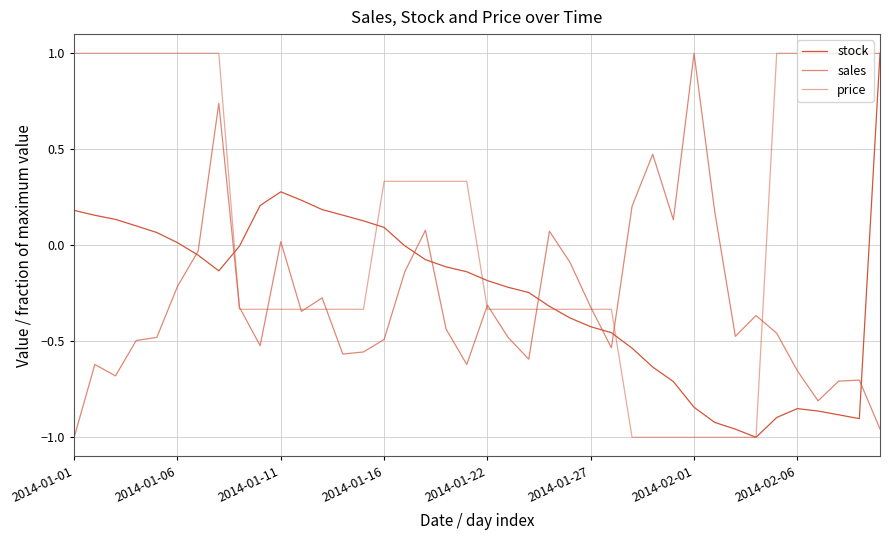

Reading right to left, extract all data points from this chart.

stock: 1.0	-0.9	-0.9	-0.9	-0.9	-0.9	-1.0	-1.0	-0.9	-0.8	-0.7	-0.6	-0.5	-0.5	-0.4	-0.4	-0.3	-0.2	-0.2	-0.2	-0.1	-0.1	-0.1	-0.0	0.1	0.1	0.2	0.2	0.2	0.3	0.2	-0.0	-0.1	-0.1	0.0	0.1	0.1	0.1	0.2	0.2
sales: -1.0	-0.7	-0.7	-0.8	-0.7	-0.5	-0.4	-0.5	0.2	1.0	0.1	0.5	0.2	-0.5	-0.3	-0.1	0.1	-0.6	-0.5	-0.3	-0.6	-0.4	0.1	-0.1	-0.5	-0.6	-0.6	-0.3	-0.3	0.0	-0.5	-0.3	0.7	-0.0	-0.2	-0.5	-0.5	-0.7	-0.6	-1.0
price: 1.0	1.0	1.0	1.0	1.0	1.0	-1.0	-1.0	-1.0	-1.0	-1.0	-1.0	-1.0	-0.3	-0.3	-0.3	-0.3	-0.3	-0.3	-0.3	0.3	0.3	0.3	0.3	0.3	-0.3	-0.3	-0.3	-0.3	-0.3	-0.3	-0.3	1.0	1.0	1.0	1.0	1.0	1.0	1.0	1.0